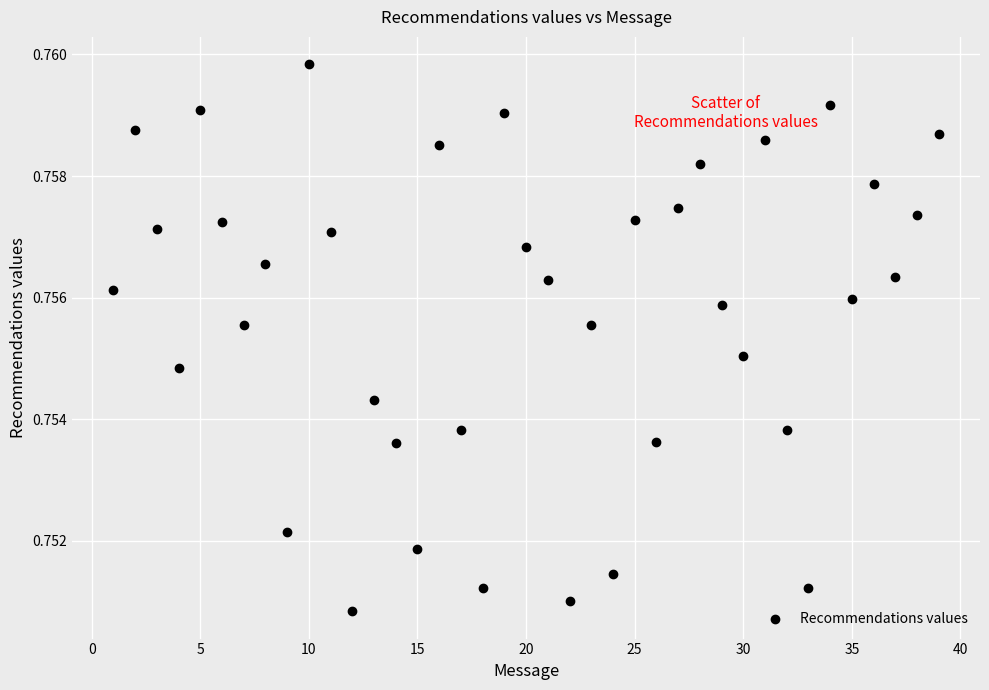

What is the range of X values (max minus min)?

38.0